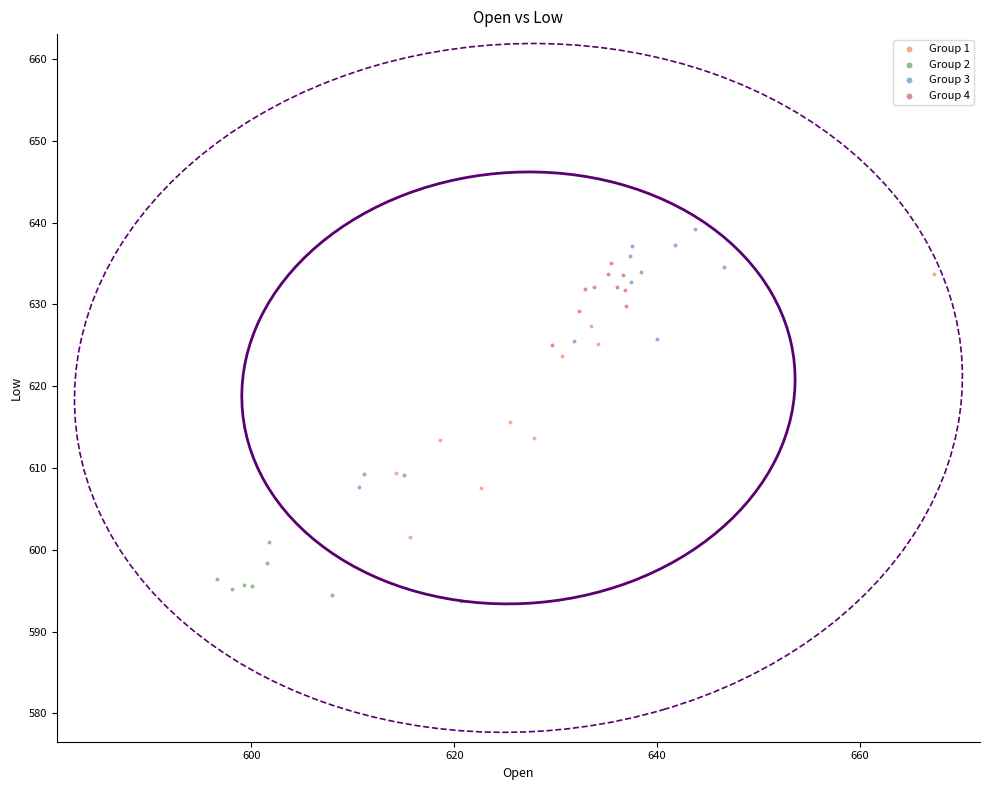

Which series reaches the maximum Y coordinate?

Group 3